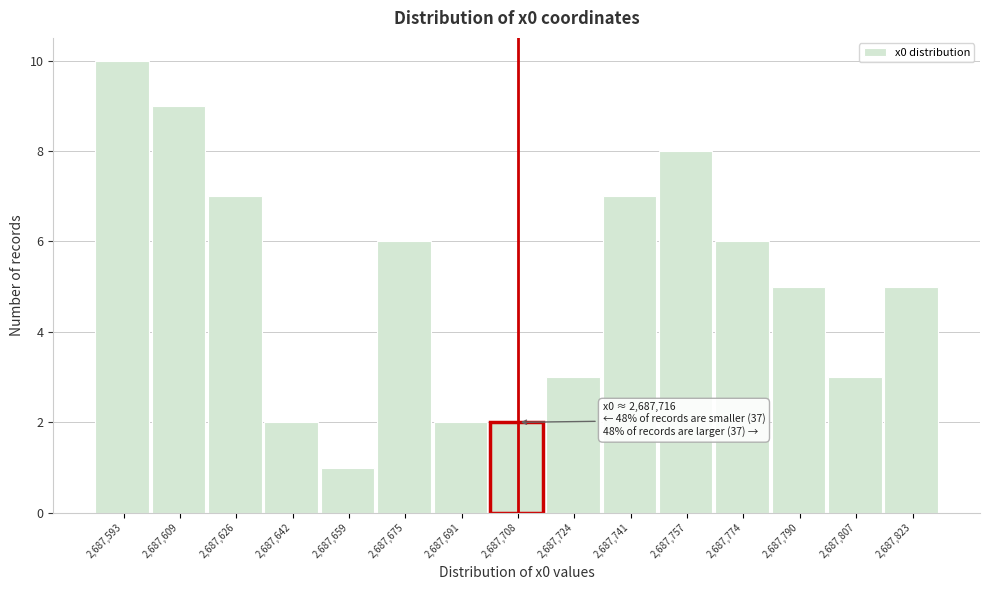

Reading left to right, list all the values displayed in this chart.

10	9	7	2	1	6	2	2	3	7	8	6	5	3	5